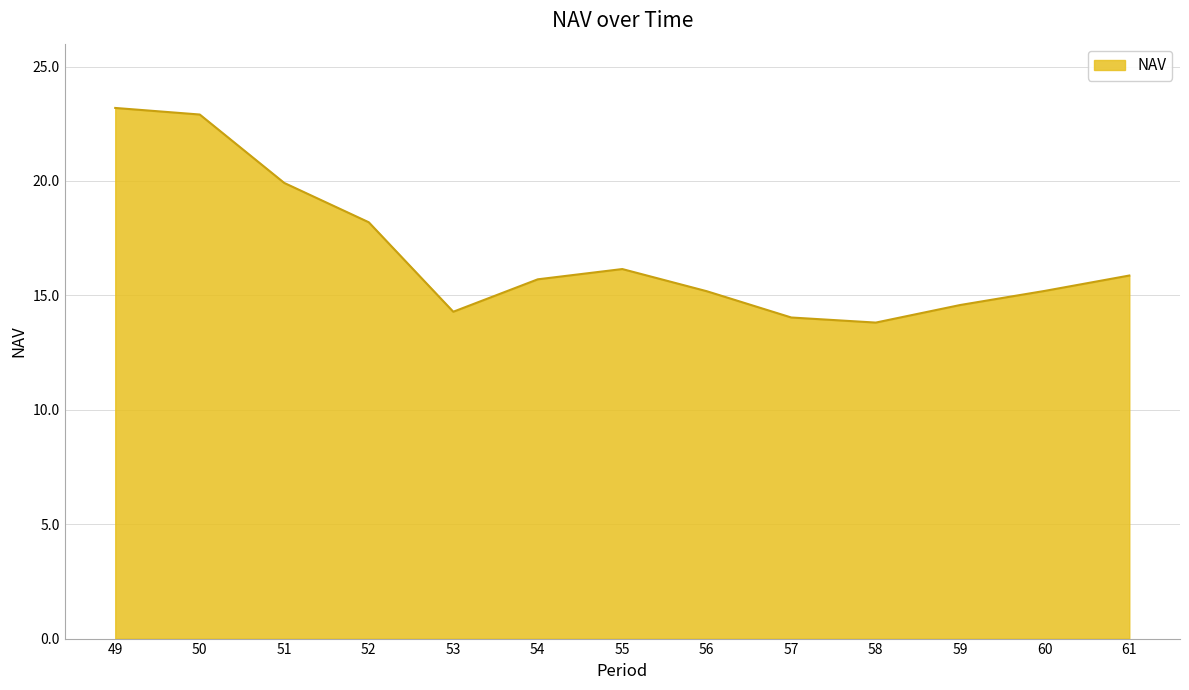

What is the greatest value displayed?

23.2